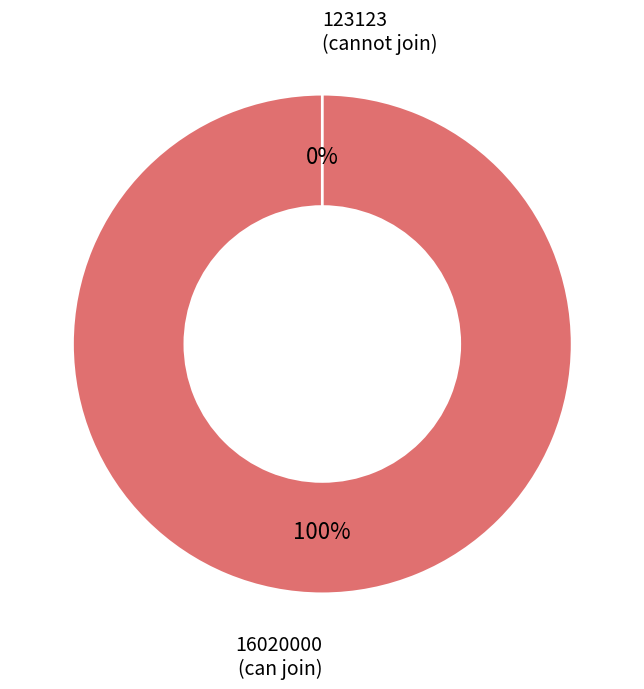

What percentage do 16020000 and 123123 together represent?

100.0%